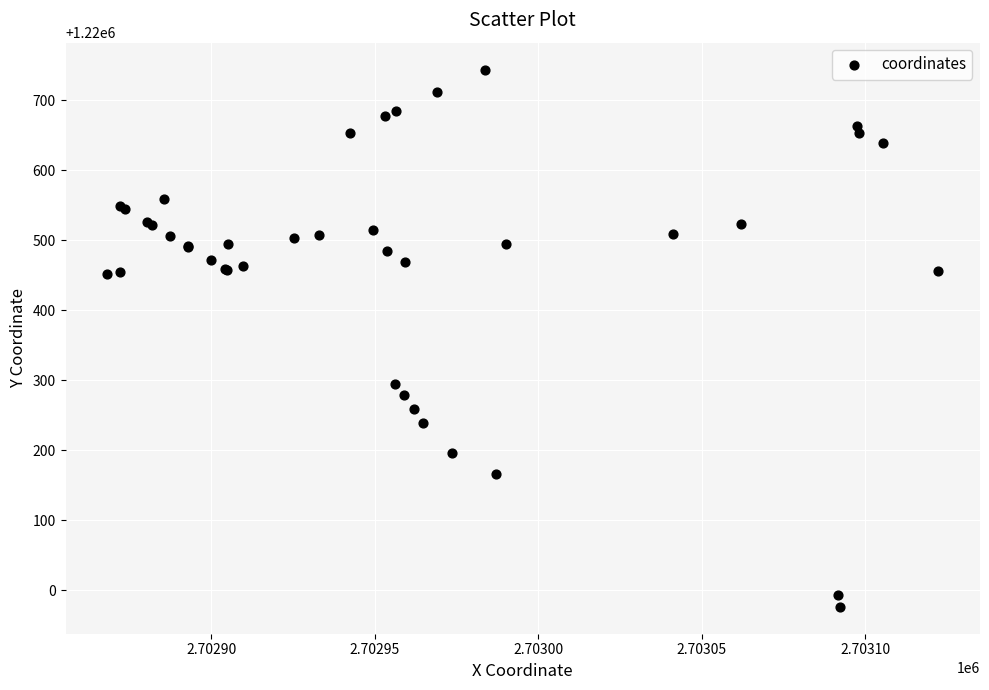

What Y value in the scatter plot is closest to 1220360?

1220294.3